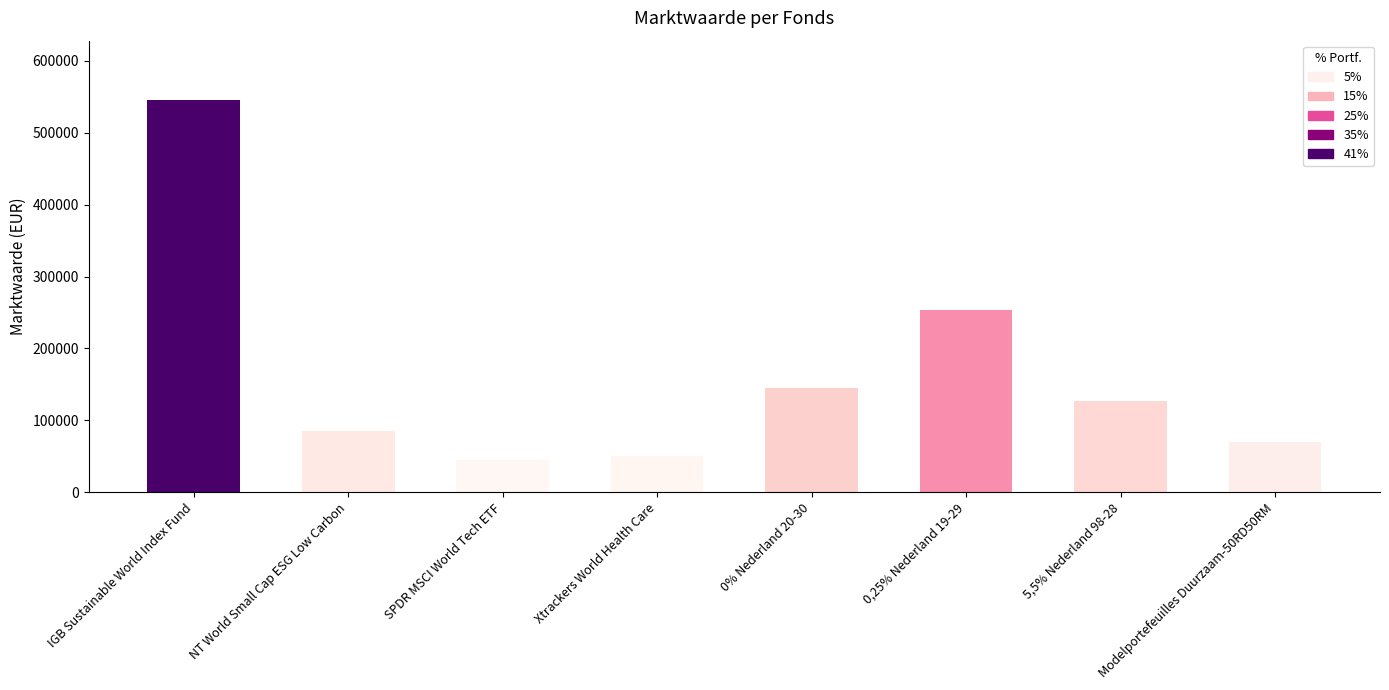

What is the change in value from SPDR MSCI World Tech ETF to Modelportefeuilles Duurzaam-50RD50RM?

+25635